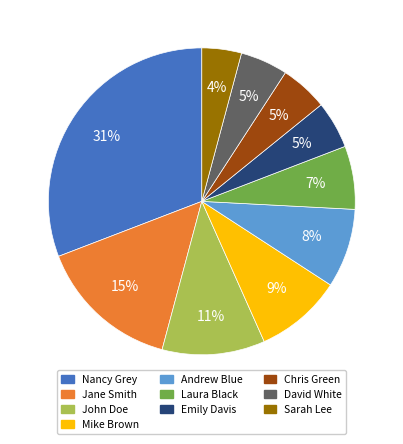

Does any single category account for the majority?

No